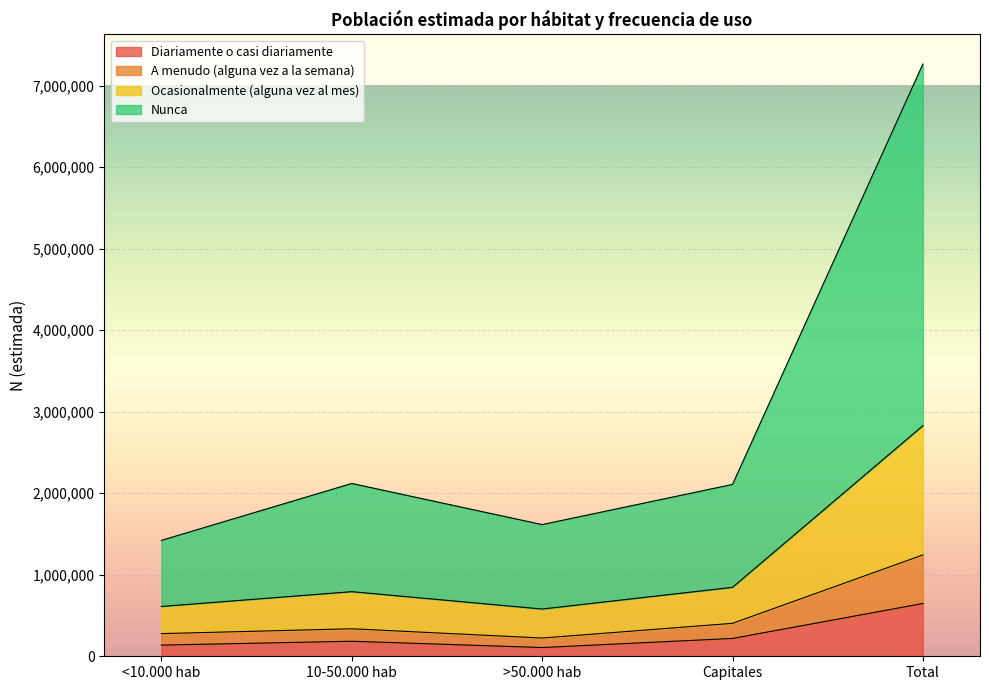

At which label does Diariamente o casi diariamente reach its peak?

Total